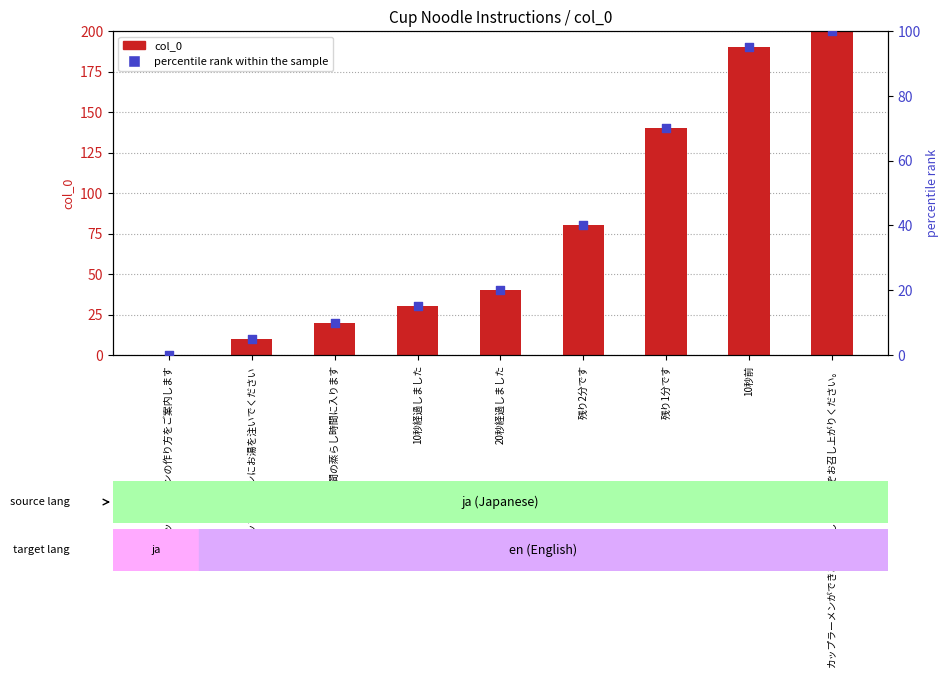

Is the value of percentile rank within the sample at 10秒前 greater than the value of col_0 at カップラーメンができあがりました。どうぞお召し上がりください。?

No